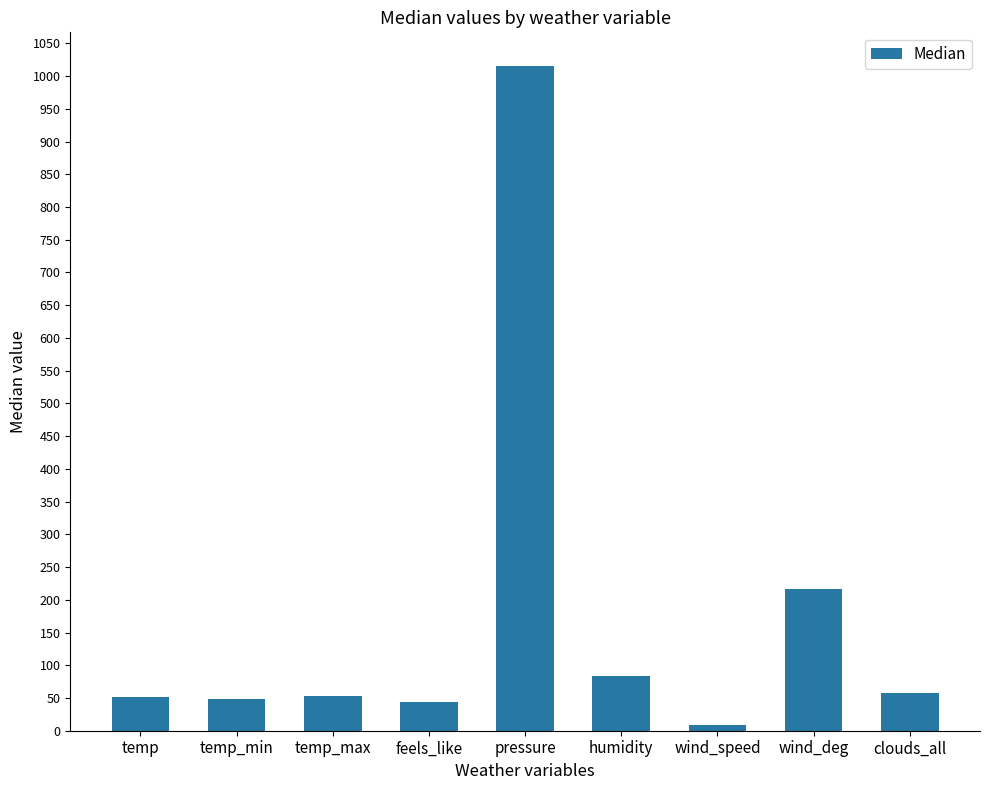

What is the label of the 2nd bar from the left?

temp_min